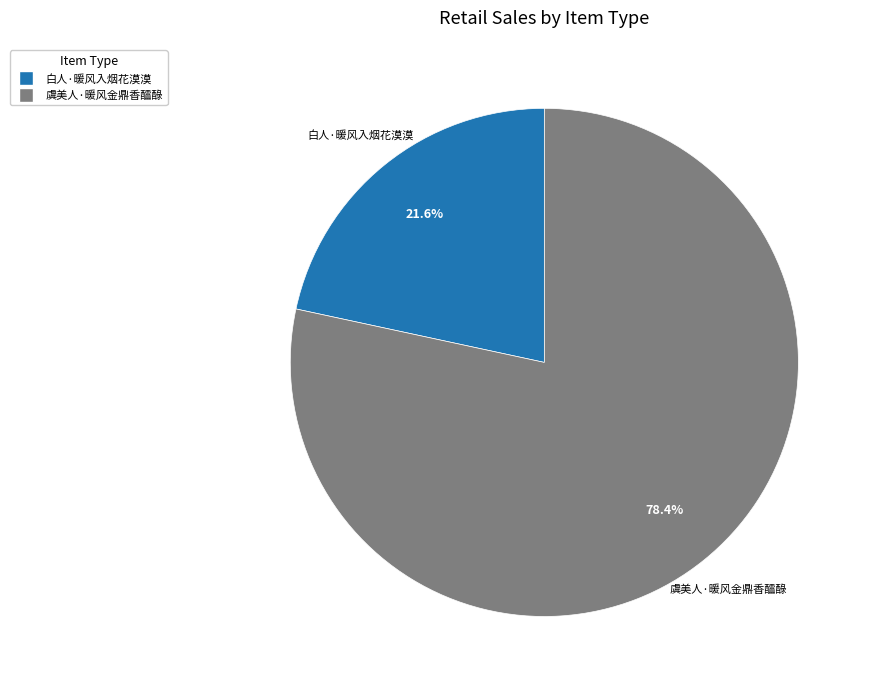

What percentage is NOT represented by 白人·暖风入烟花漠漠?

78.4%